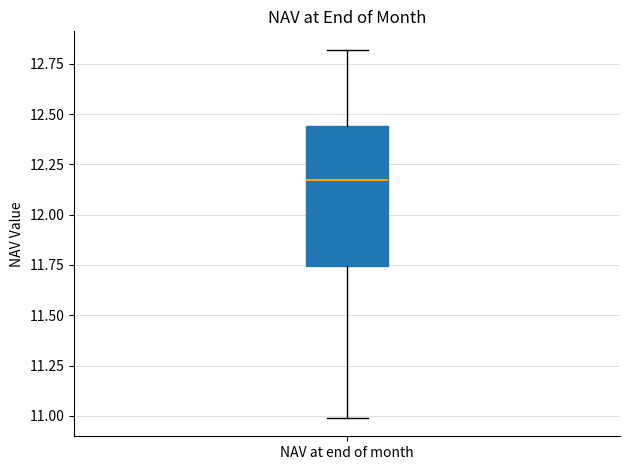

Read this box plot against the y-axis: the position of the median line, the range covered by the box, and the ends of both whiskers. The values are not printed on the chart, so give them approximately, as read against the axis.

median 12.15, box 11.75 to 12.45, whiskers 11.00 to 12.80